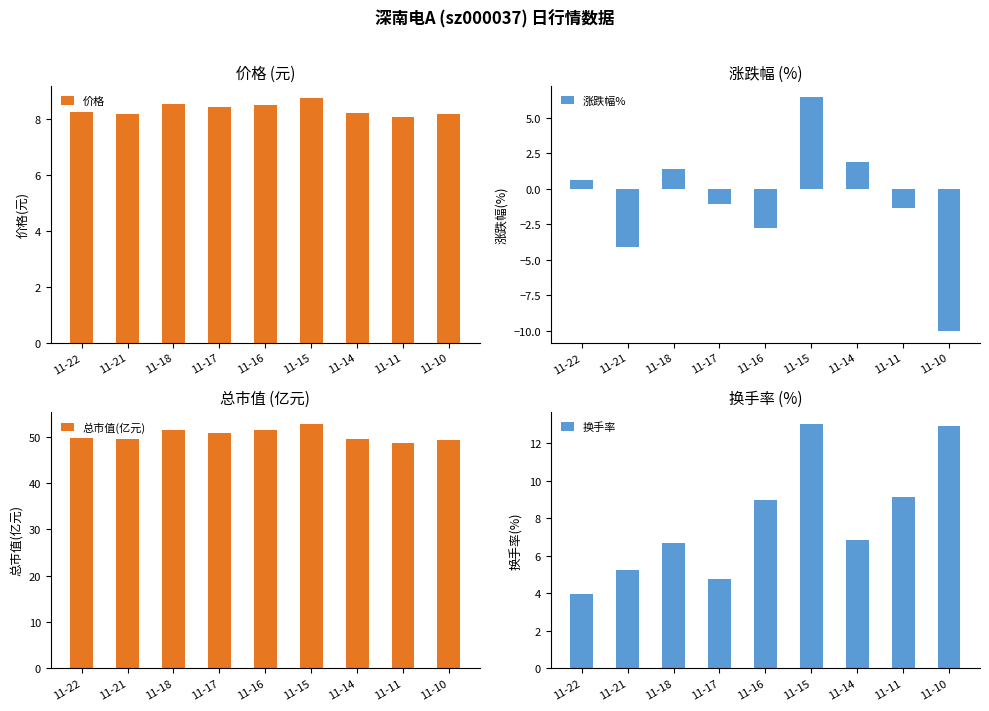

Which series has the largest total across all categories?

总市值(亿元)